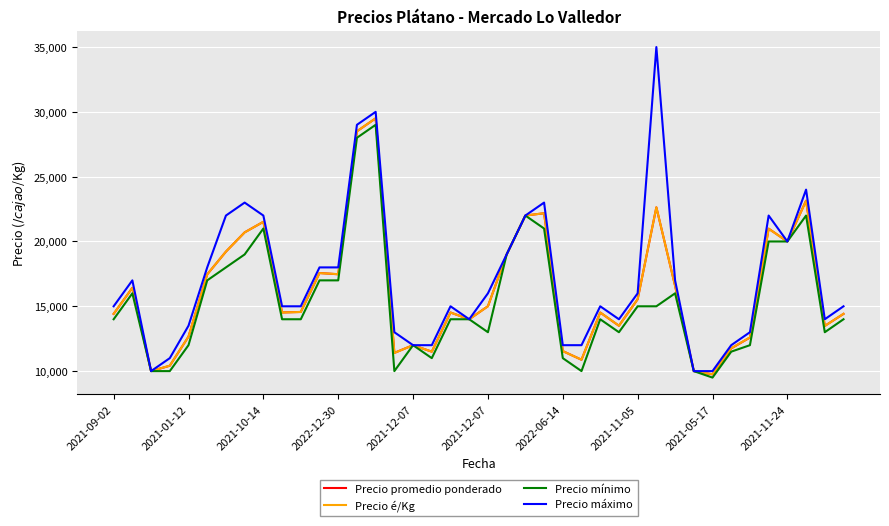

Which series has the widest spread of values?

Precio máximo